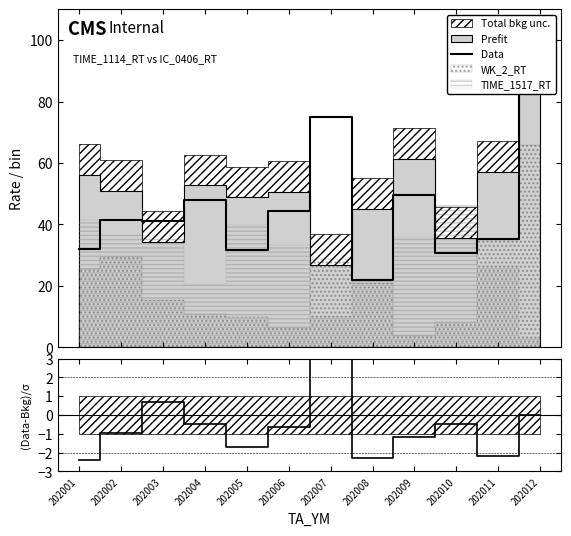

How many interior local peaks does the (Data-Bkg)/σ series have?

3